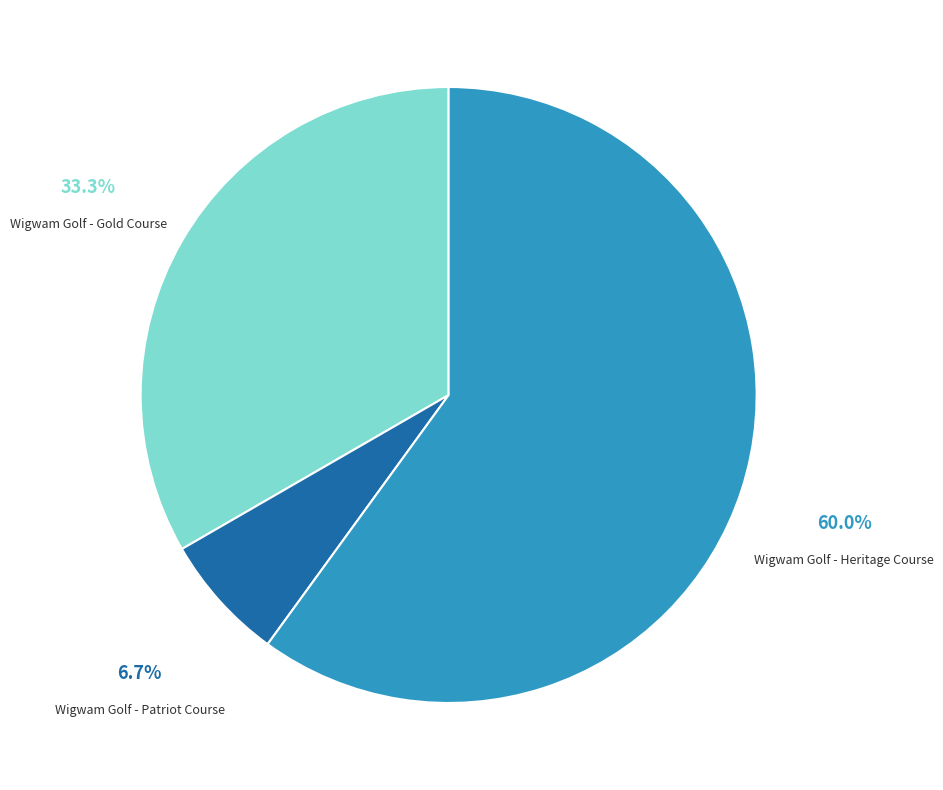

Which category has the biggest portion of the pie?

Wigwam Golf - Heritage Course